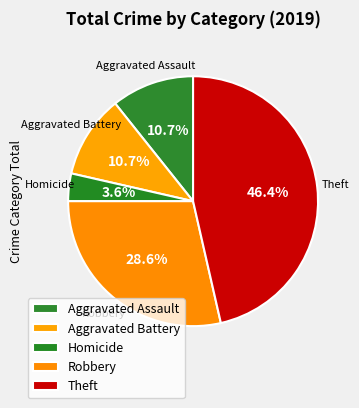

What is the change in value from Aggravated Assault to Robbery?

+5